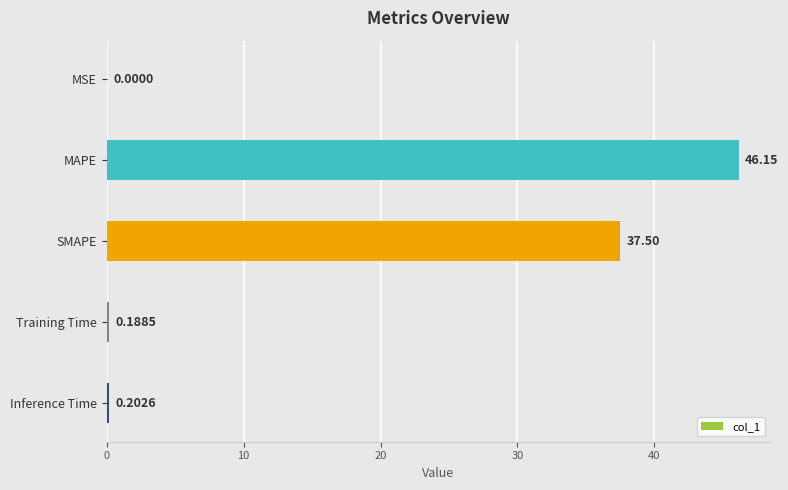

What is the change in value from MAPE to Training Time?

-46.0